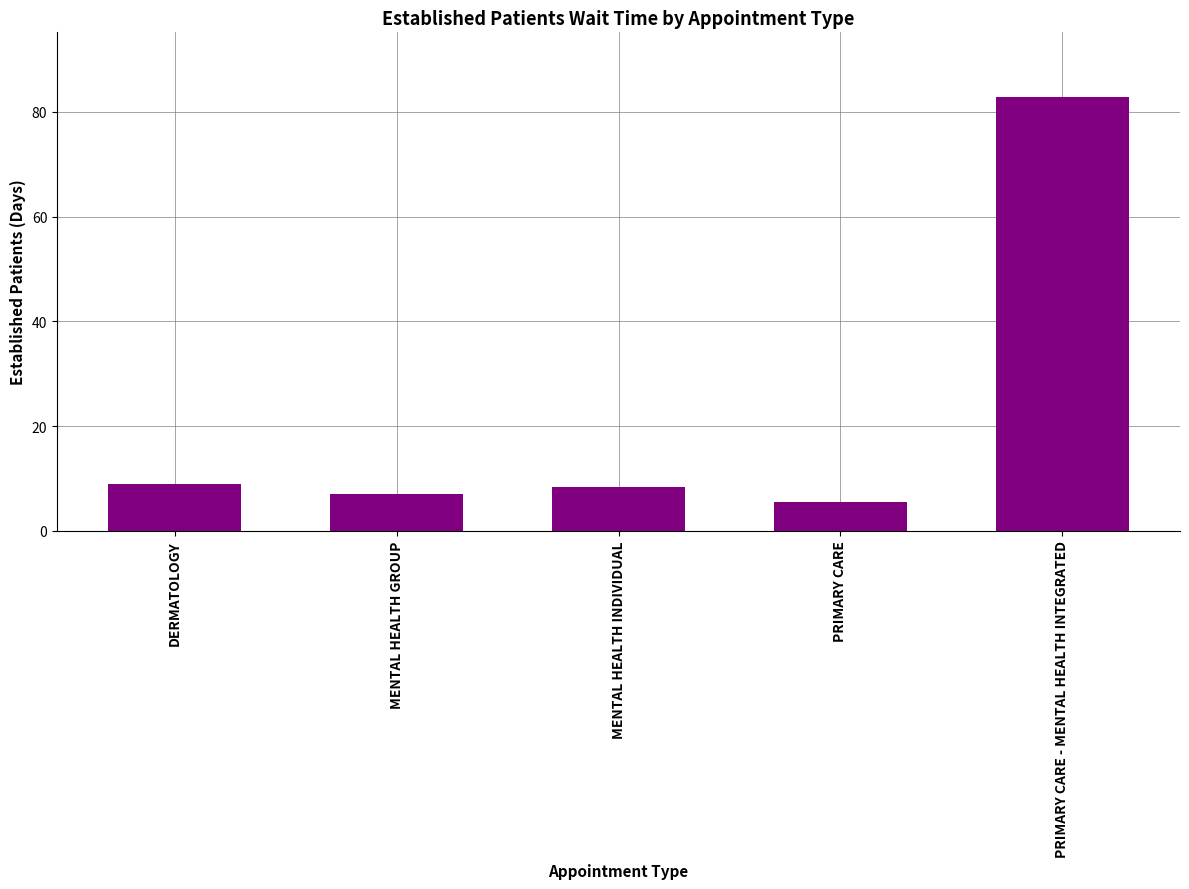

Reading left to right, extract all data points from this chart.

DERMATOLOGY=9.0	MENTAL HEALTH GROUP=7.1	MENTAL HEALTH INDIVIDUAL=8.4	PRIMARY CARE=5.4	PRIMARY CARE - MENTAL HEALTH INTEGRATED=82.8